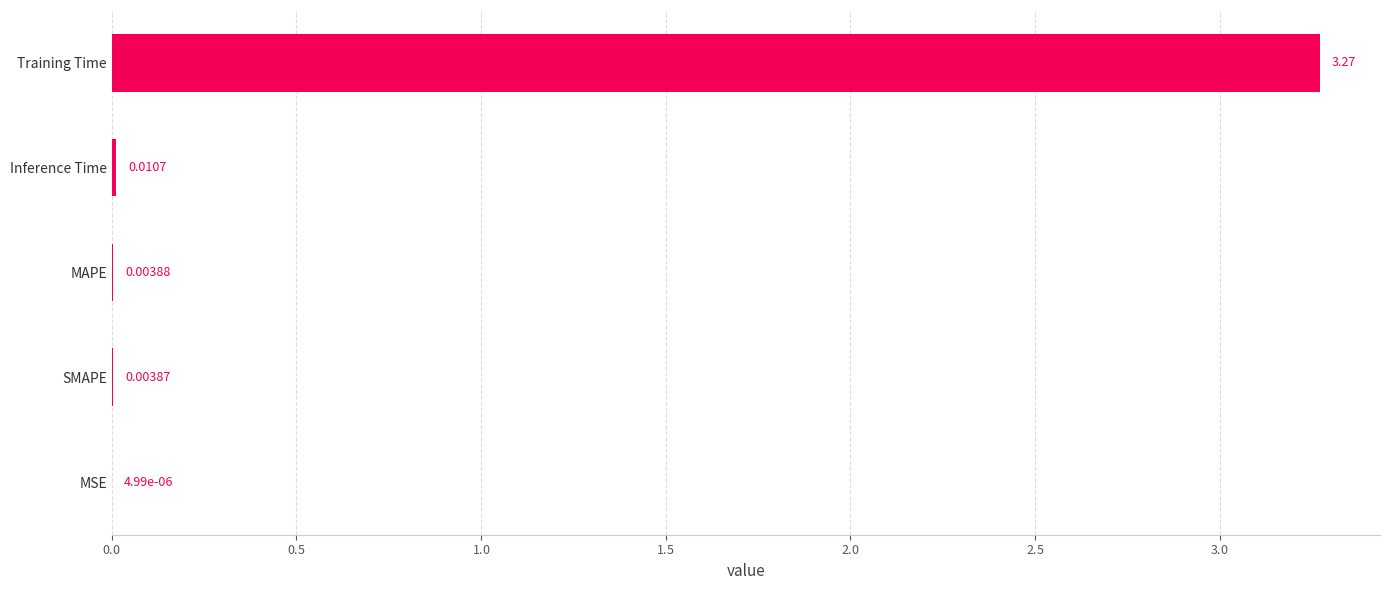

At which category does the chart reach its peak across all series?

Training Time